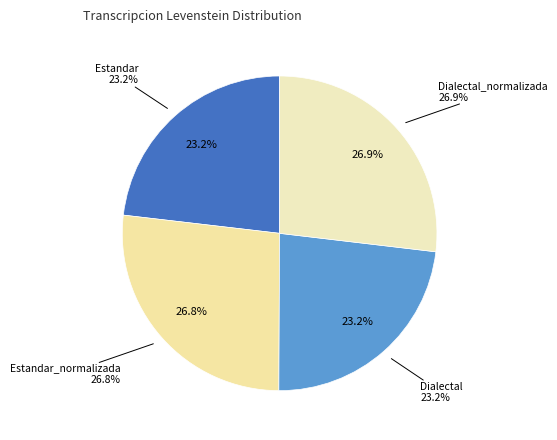

To the nearest percent, what is the average slice percentage?

25%